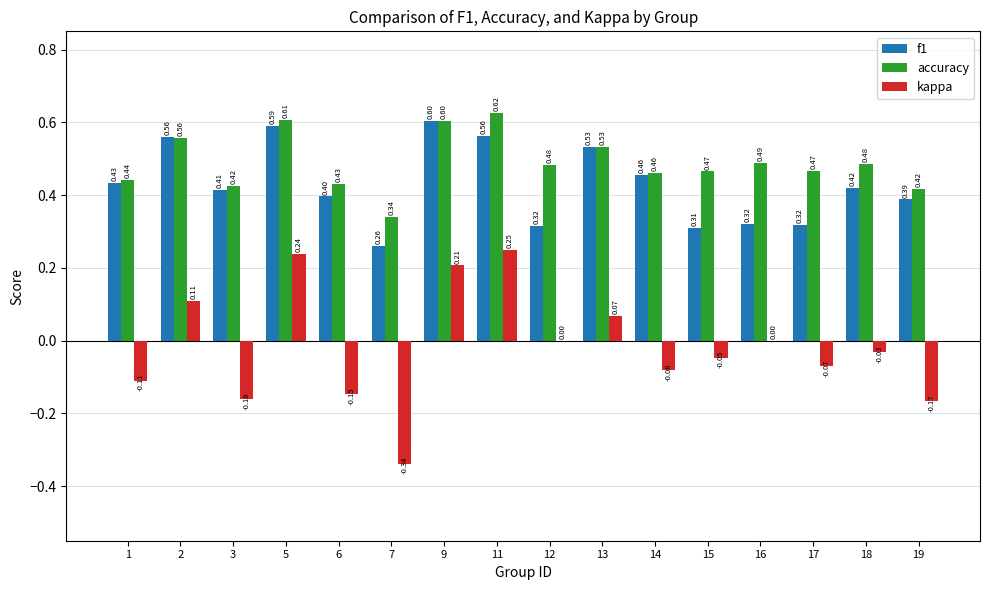

What is the average value of the f1 series?

0.4